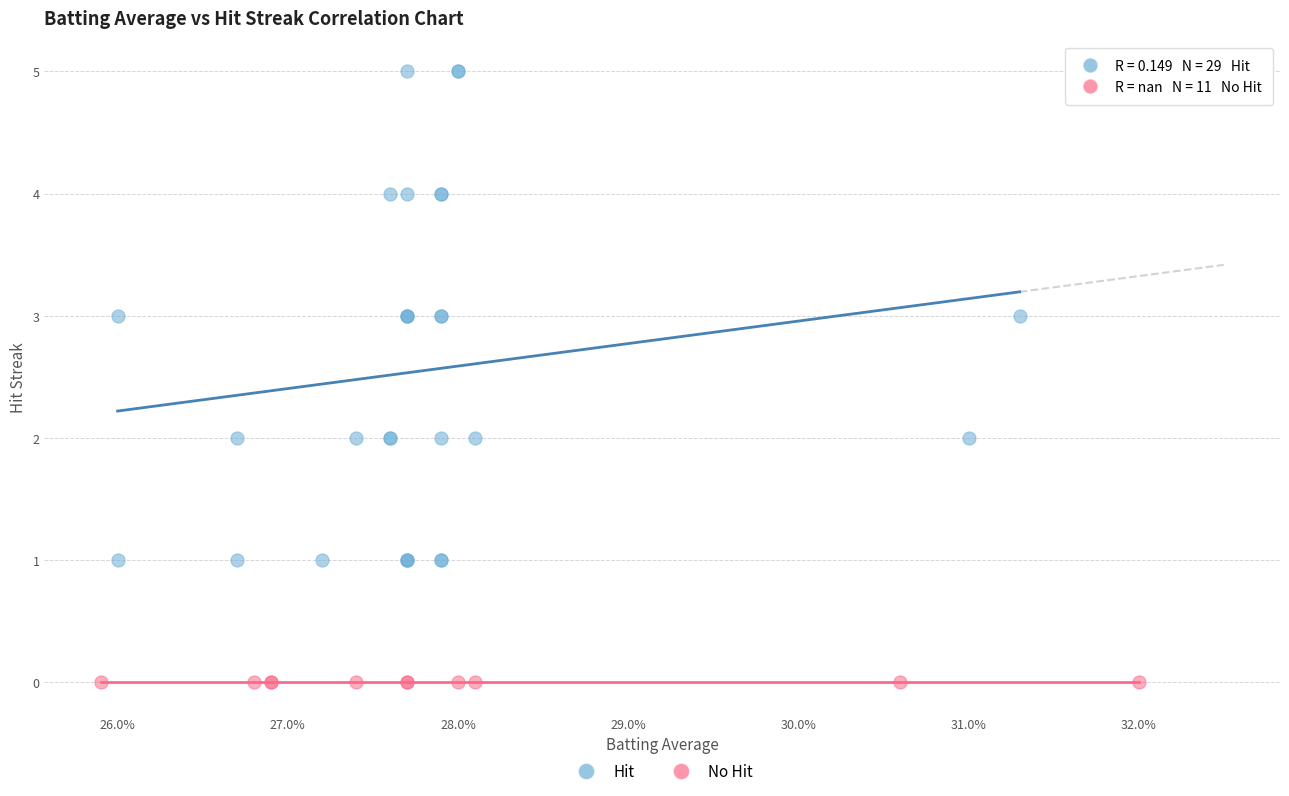

Which series contains the highest Y value?

Hit